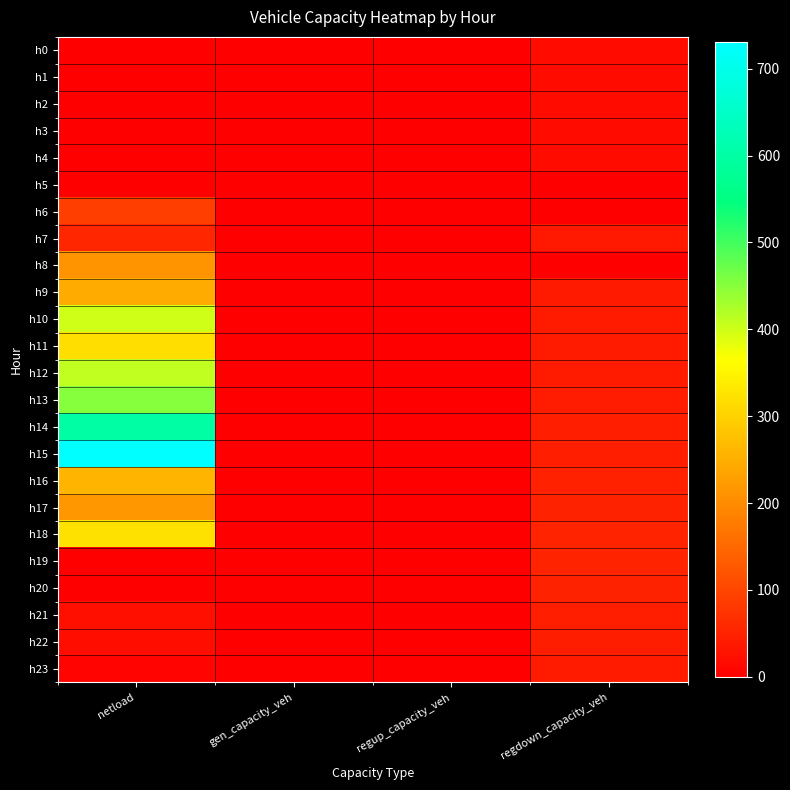

At regdown_capacity_veh, list the series in order from largest to smallest.

h18, h19, h17, h20, h16, h21, h15, h14, h22, h13, h12, h23, h11, h10, h9, h7, h0, h1, h2, h3, h4, h5, h6, h8